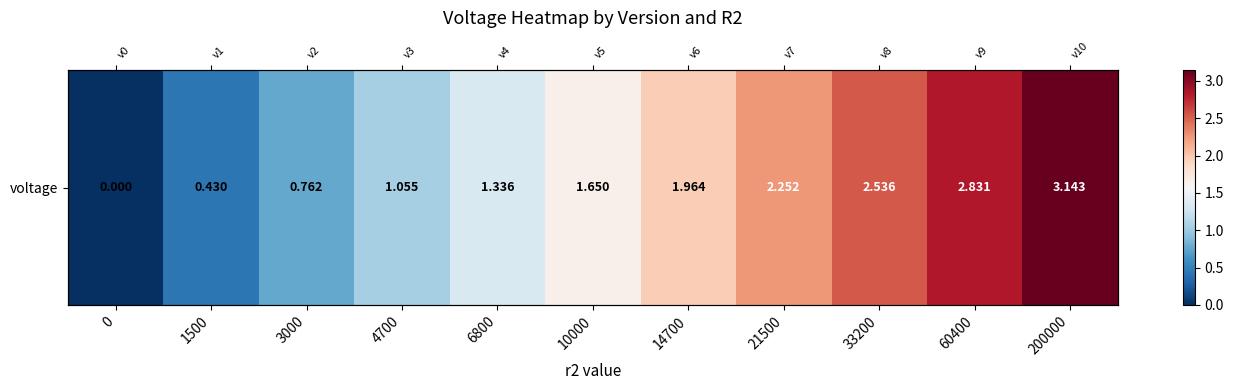

Reading right to left, extract all data points from this chart.

3.1	2.8	2.5	2.3	2.0	1.6	1.3	1.1	0.8	0.4	0.0